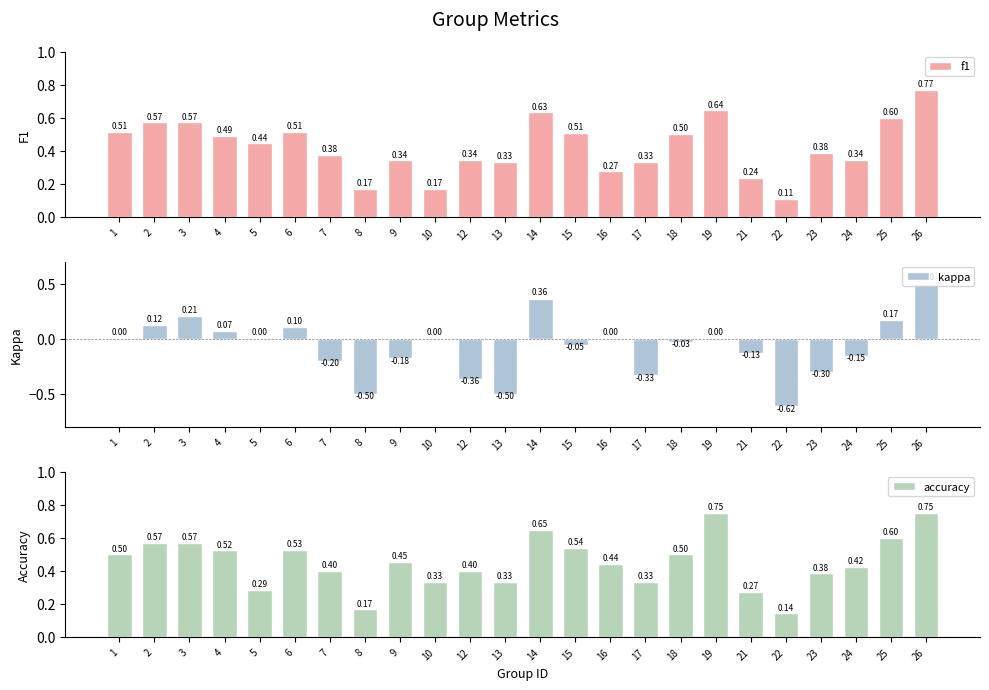

How many accuracy values are between 0 and 1?

24